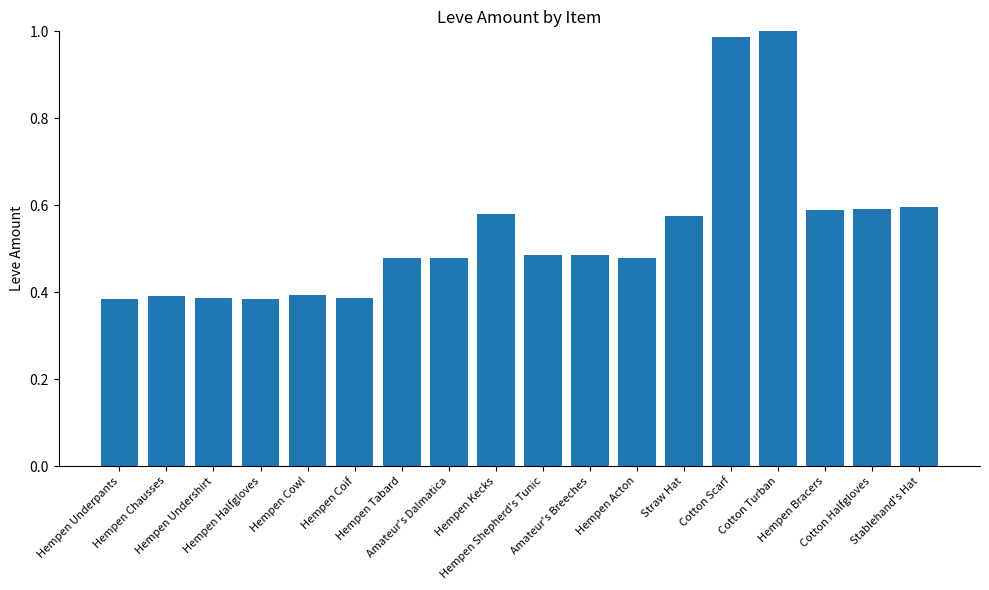

Between Hempen Chausses and Cotton Halfgloves, which is larger?

Cotton Halfgloves